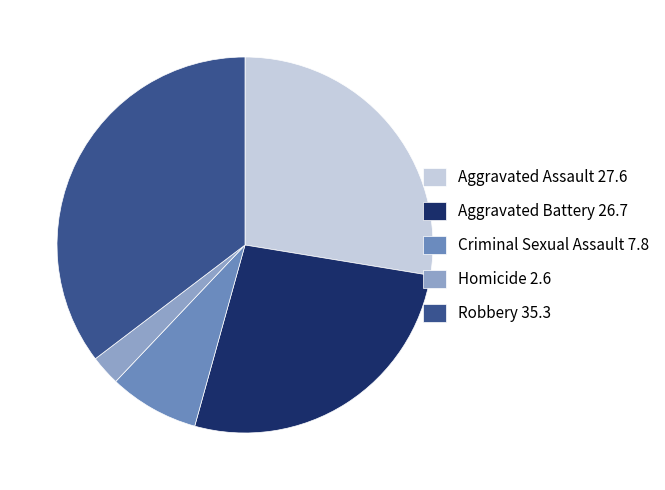

Is there a majority slice in this chart?

No